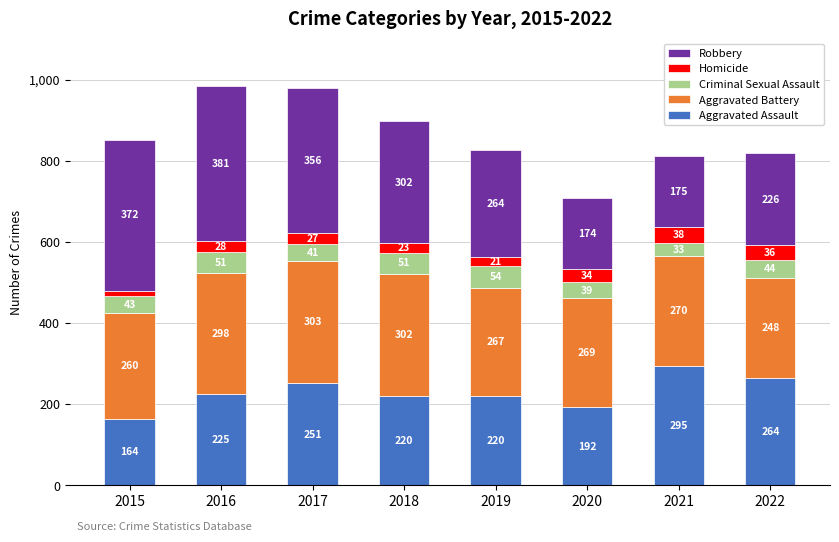

True or false: Aggravated Assault has a value of 83 at 2017.

False